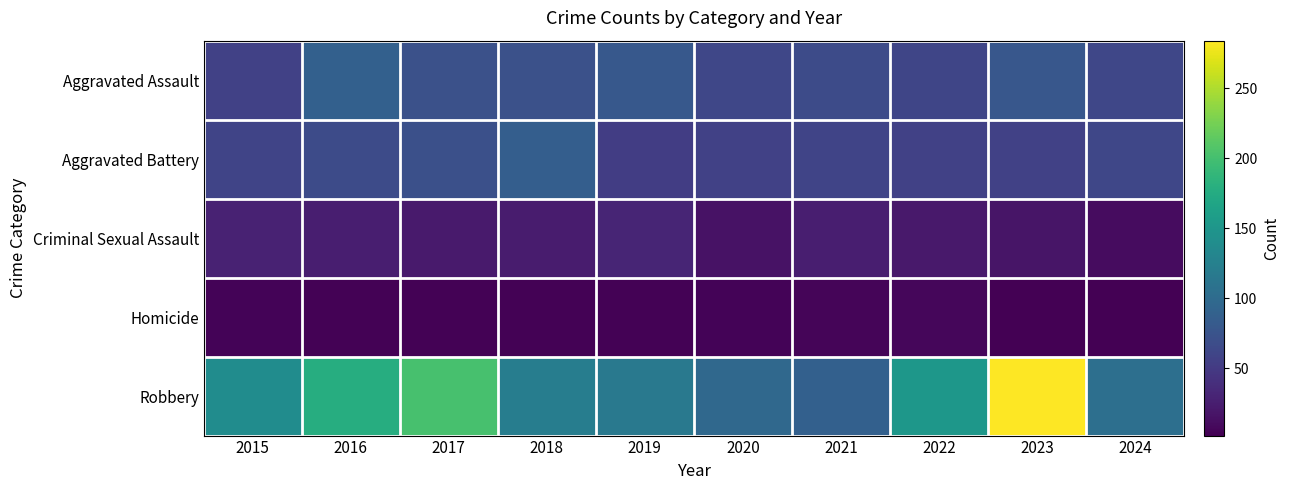

Which has a higher value, 2021 or 2024?

2021